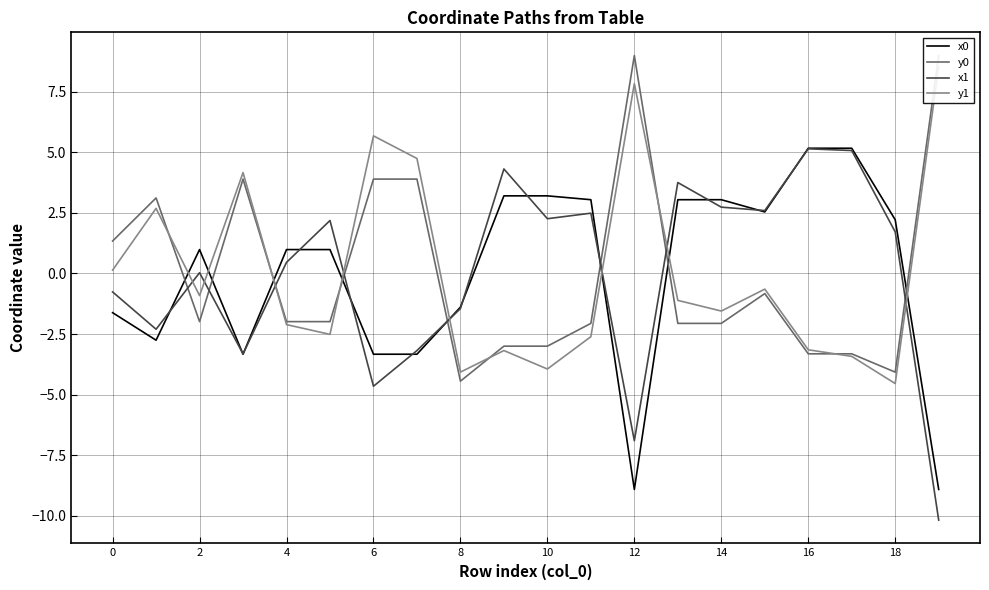

What is the lowest value of the x1 series?

-10.2